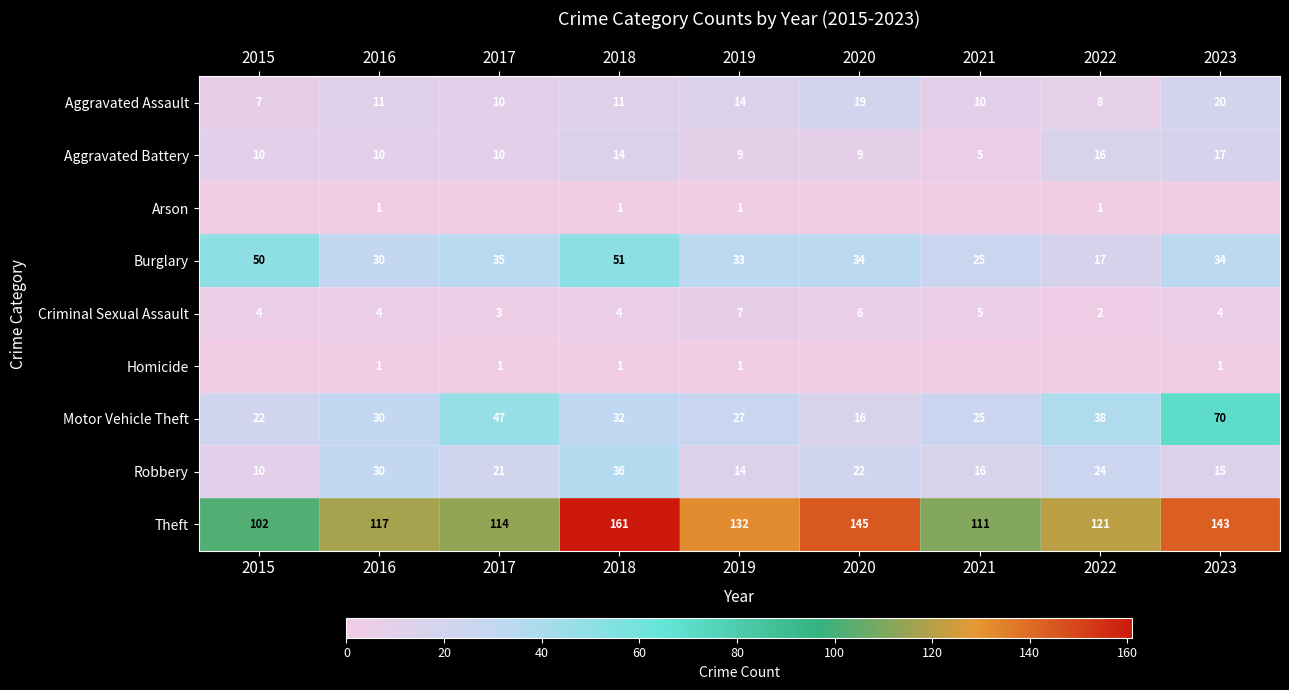

What is the sum of all Criminal Sexual Assault values?

39